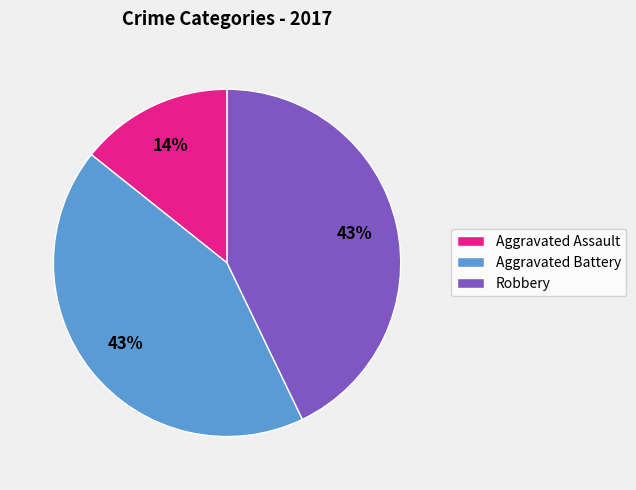

Combined, do Robbery and Aggravated Battery account for over 50%?

Yes